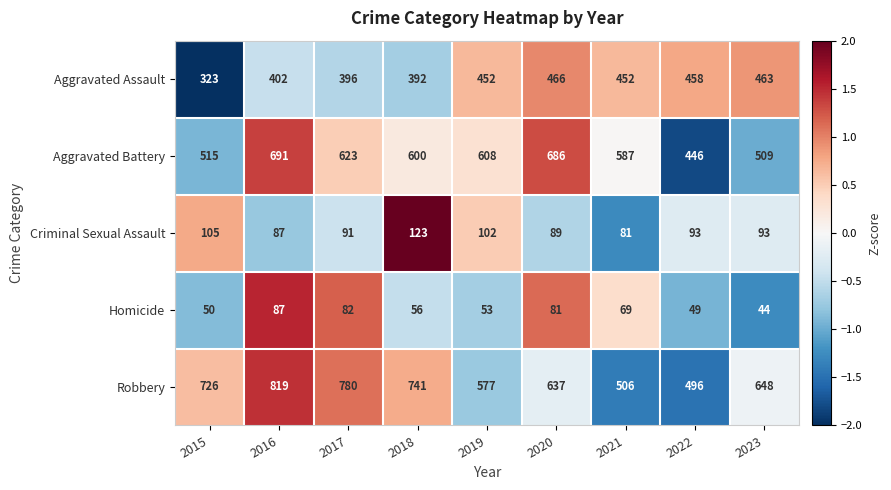

What is the difference between the Robbery values at 2021 and 2015?

220